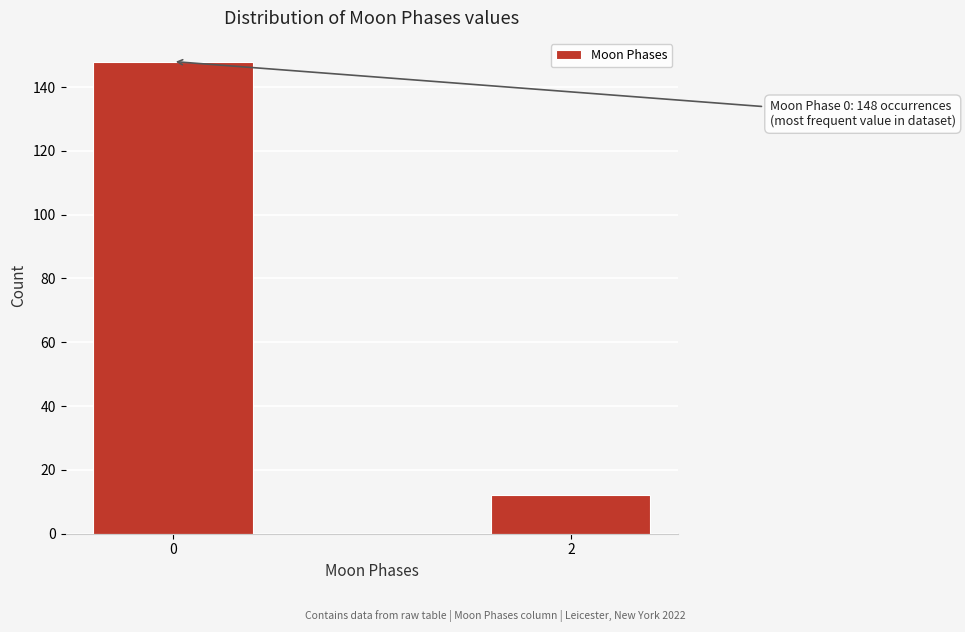

Reading left to right, extract all data points from this chart.

148	12